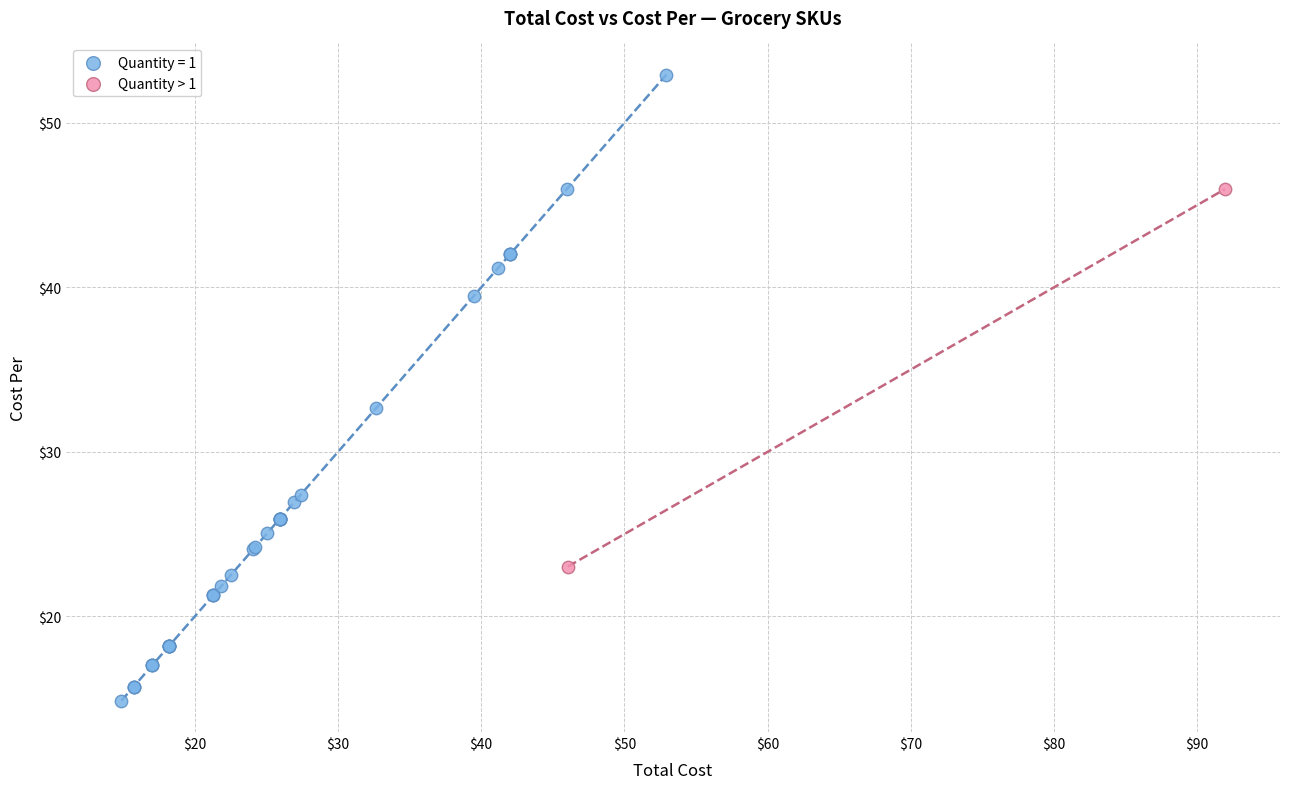

What are all the series names shown in the legend?

Quantity = 1, Quantity > 1